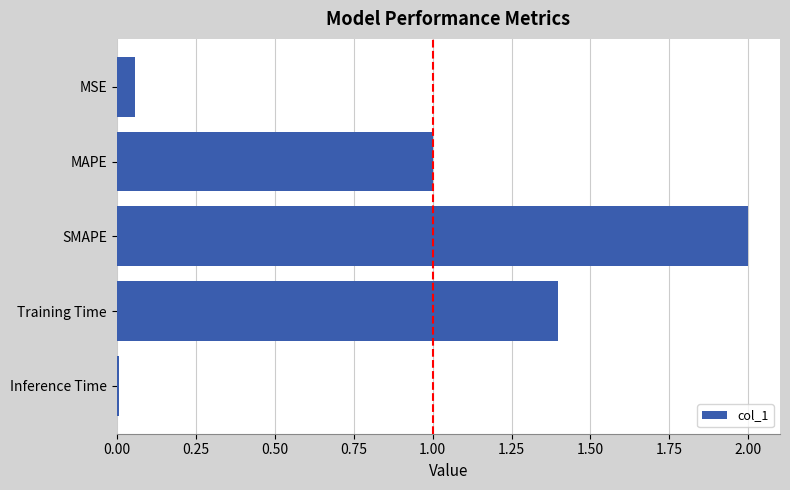

Rank the categories by value from lowest to highest.

Inference Time, MSE, MAPE, Training Time, SMAPE